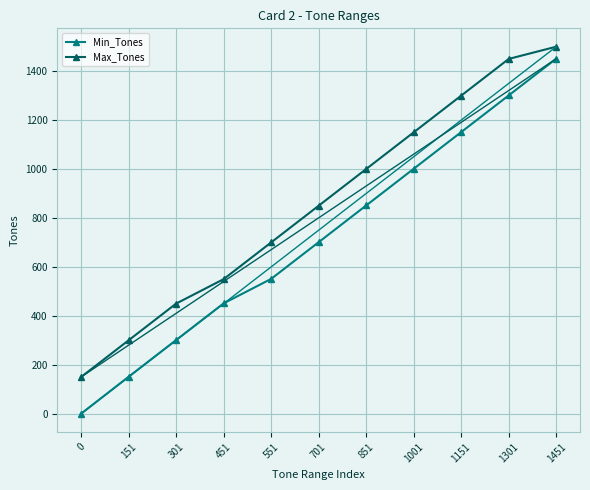

Reading right to left, transcribe all the data shown in this chart.

Min_Tones: 1451	1301	1151	1001	851	701	551	451	301	151	0
Max_Tones: 1500	1450	1300	1150	1000	850	700	550	450	300	150